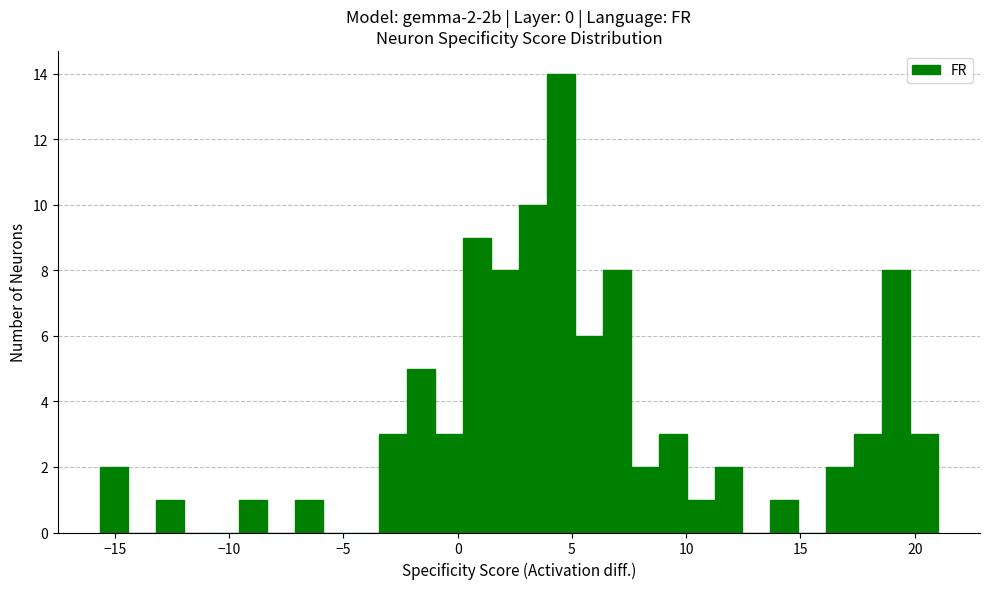

Read against the x-axis, roughly where is the centre of the tallest bar?

4.5